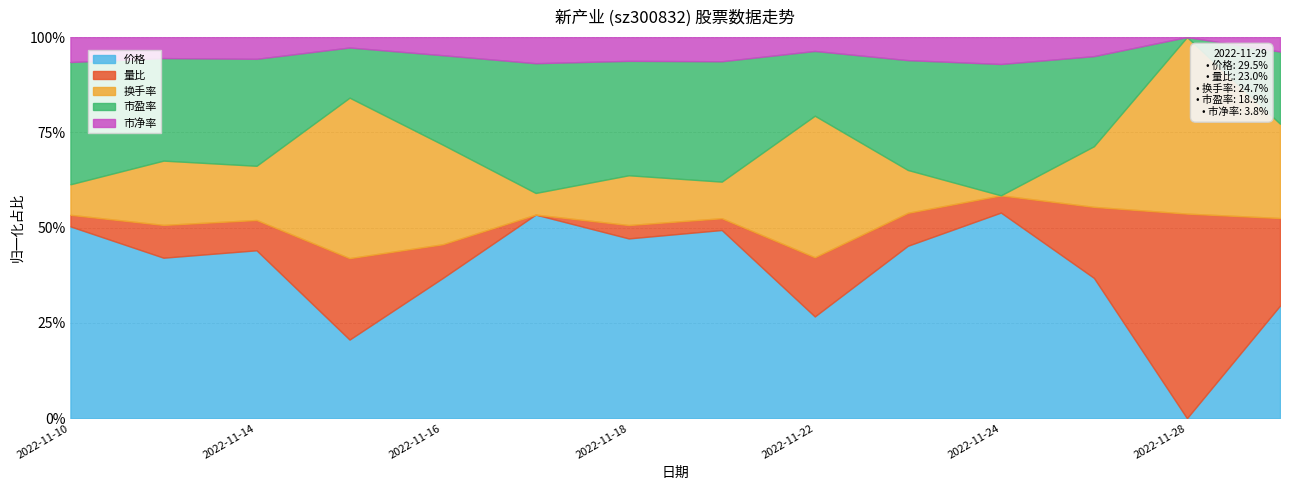

Is it true that 量比 equals 0.3 at 2022-11-14?

False